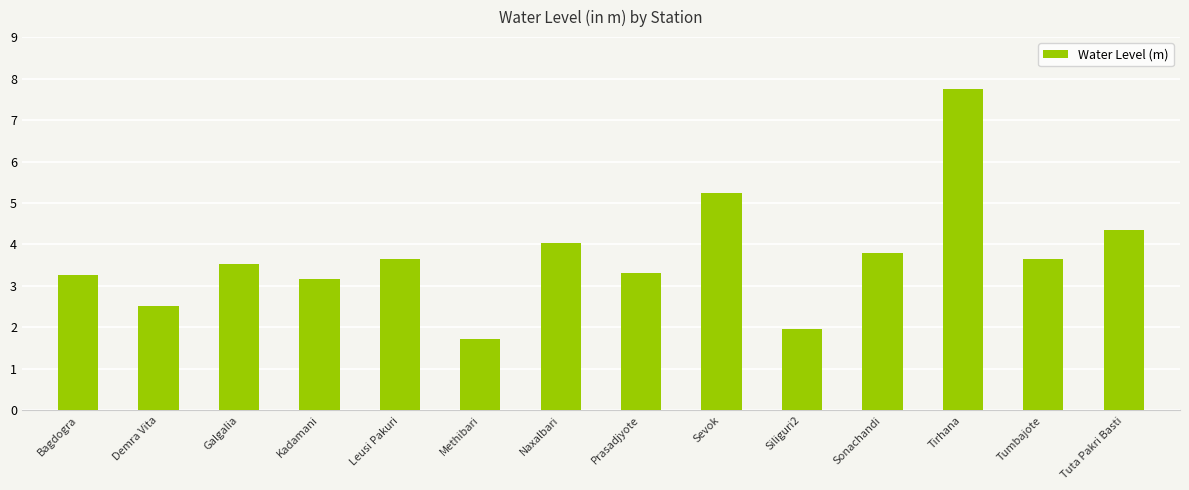

What is the ratio of the value at Tuta Pakri Basti to the value at Bagdogra?

1.3